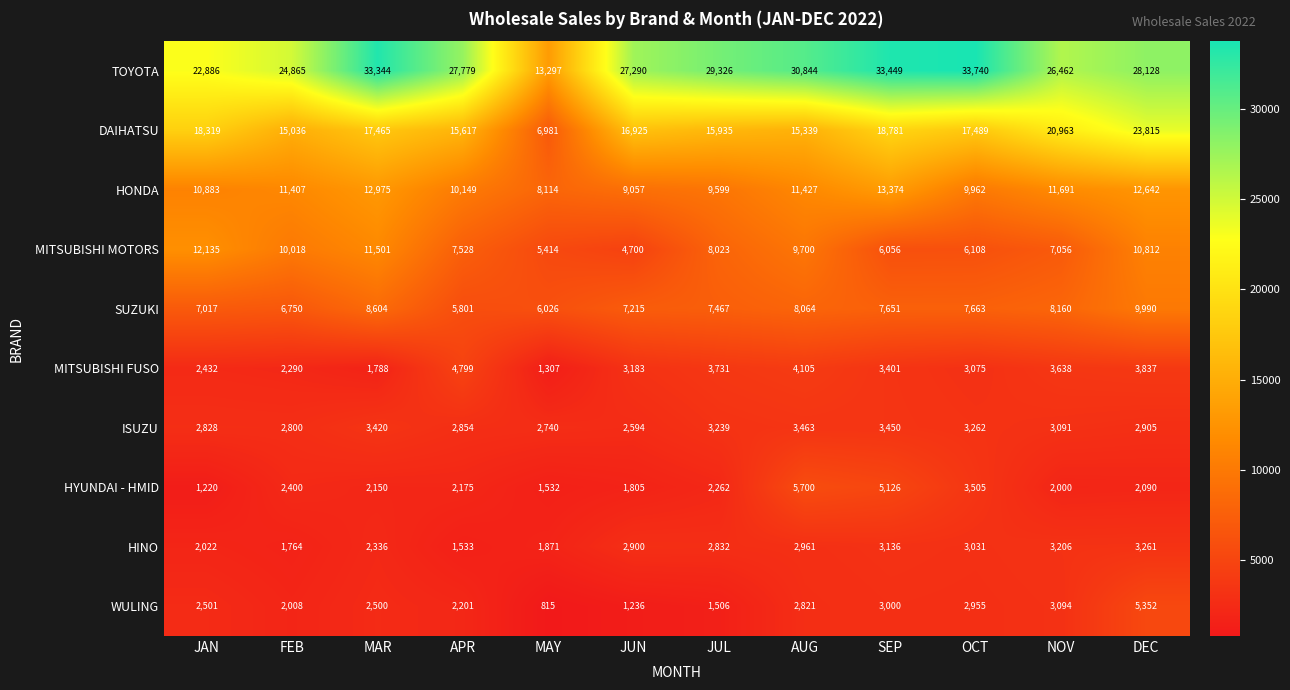

Is it true that HINO equals 5102 at DEC?

False